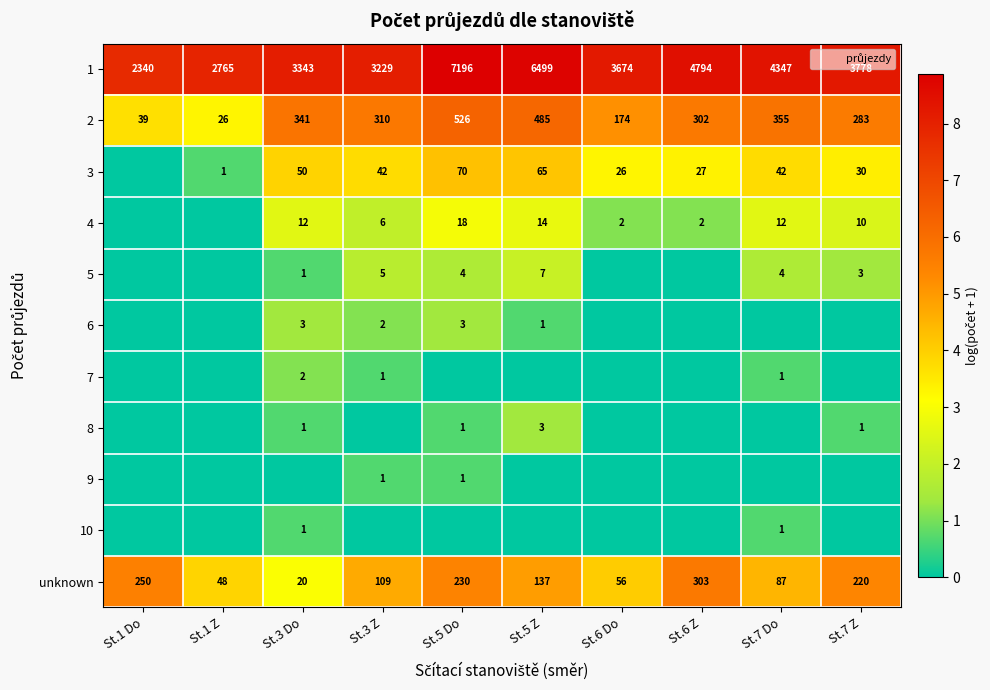

Is it true that 3 equals 2.0 at St.1 Do?

False